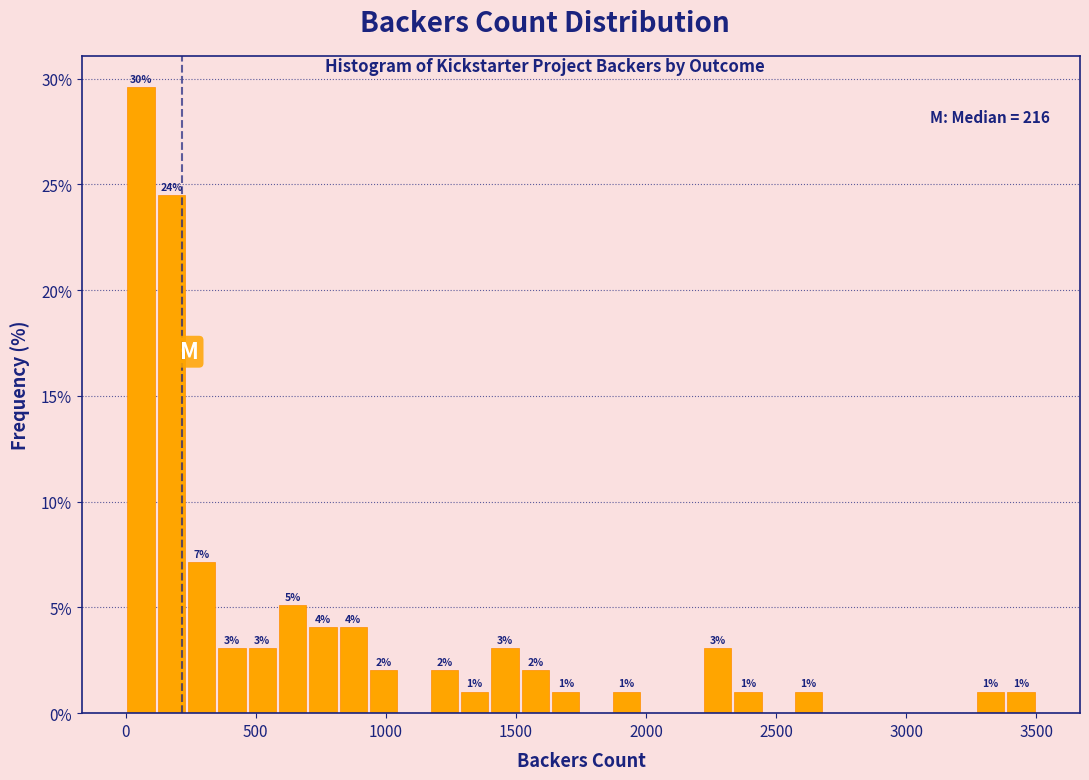

Read against the x-axis, roughly where is the centre of the tallest bar?

50